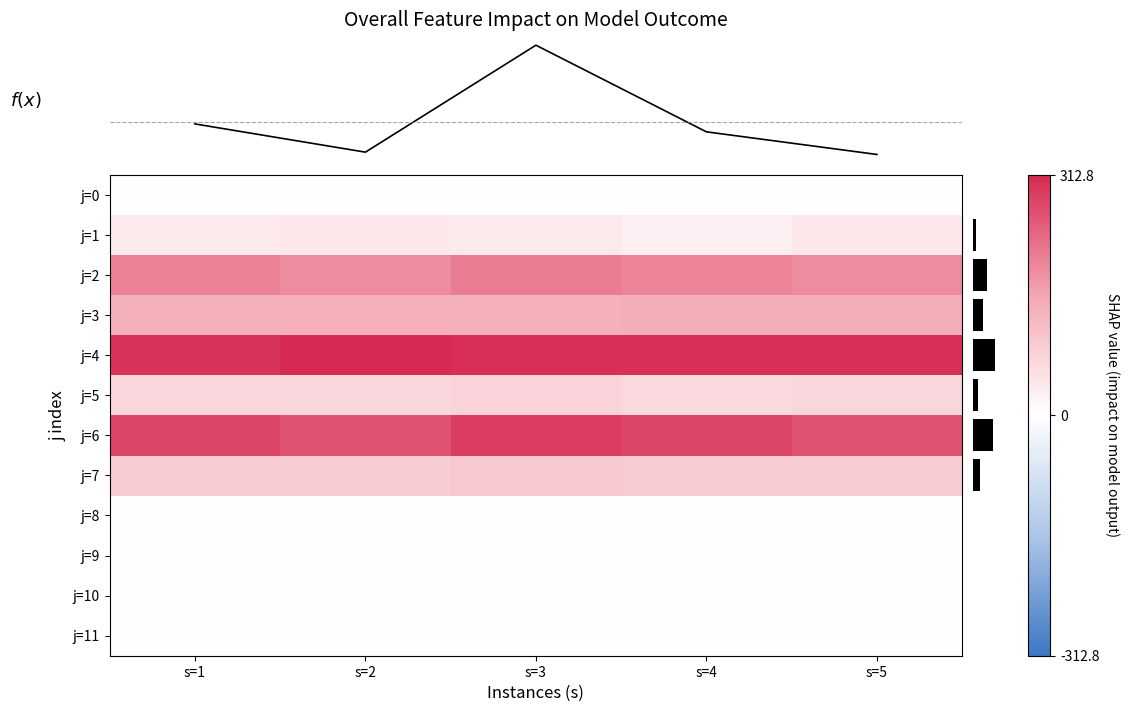

The j=11 series shows 0.0 at s=2. True or false?

True